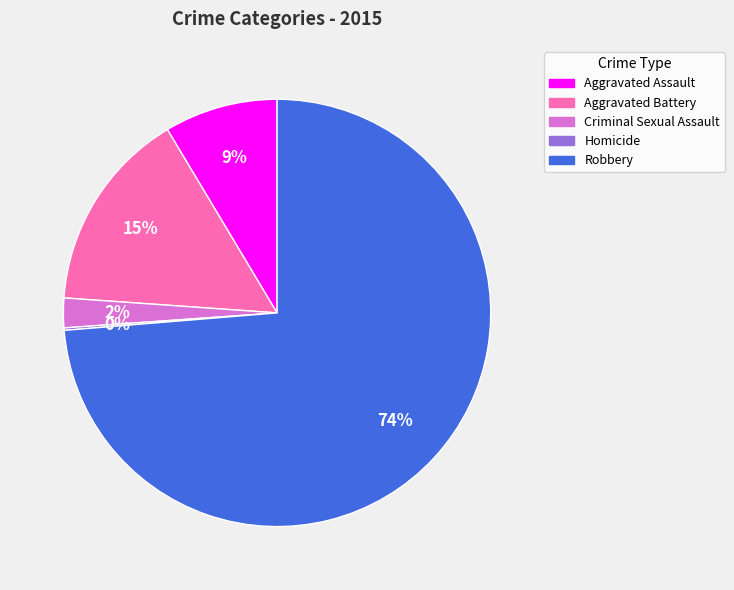

To the nearest percent, what is the average slice percentage?

20%